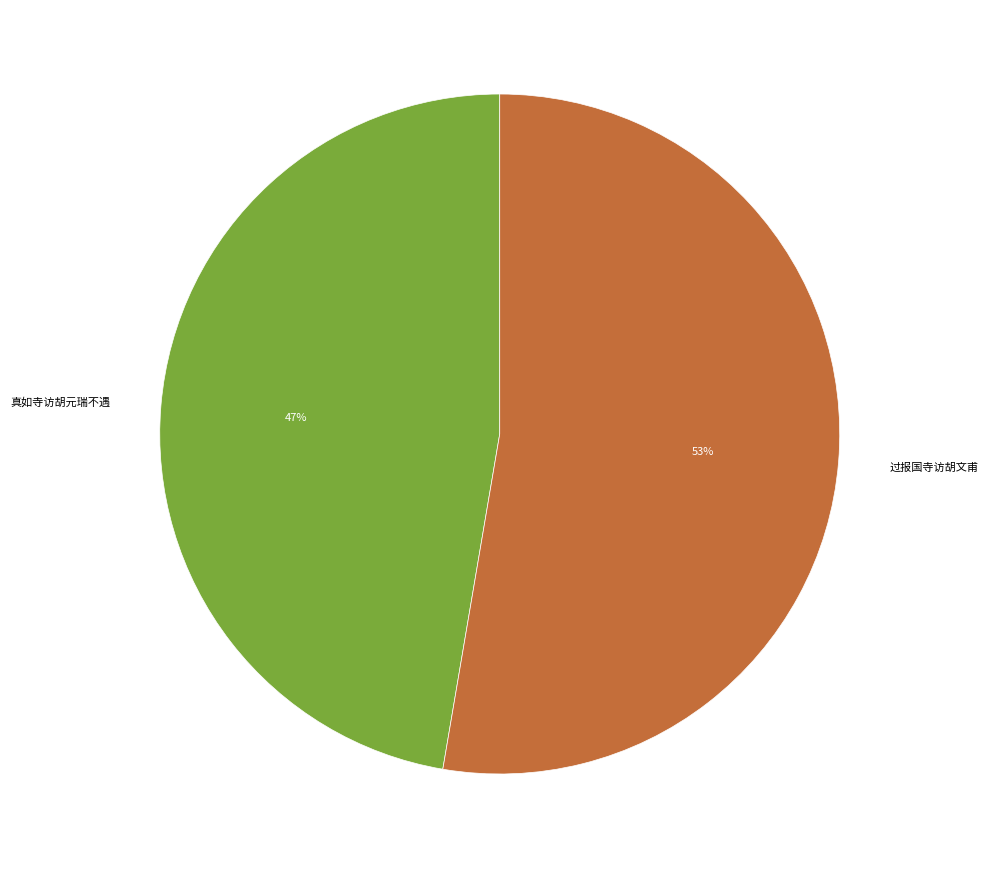

Which category has the biggest portion of the pie?

过报国寺访胡文甫